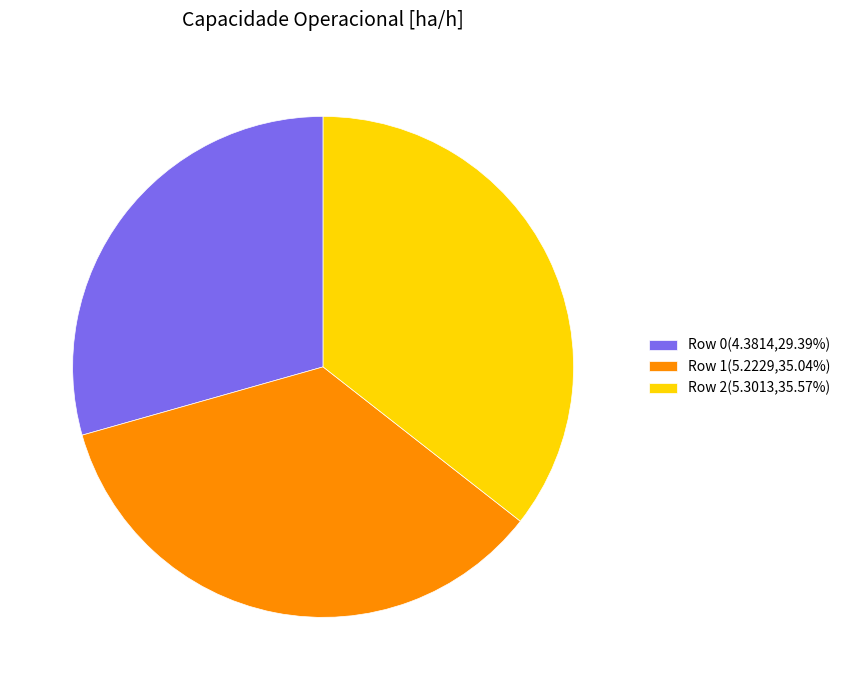

Combined, do Row 2(5.3013,35.57%) and Row 1(5.2229,35.04%) account for over 50%?

Yes